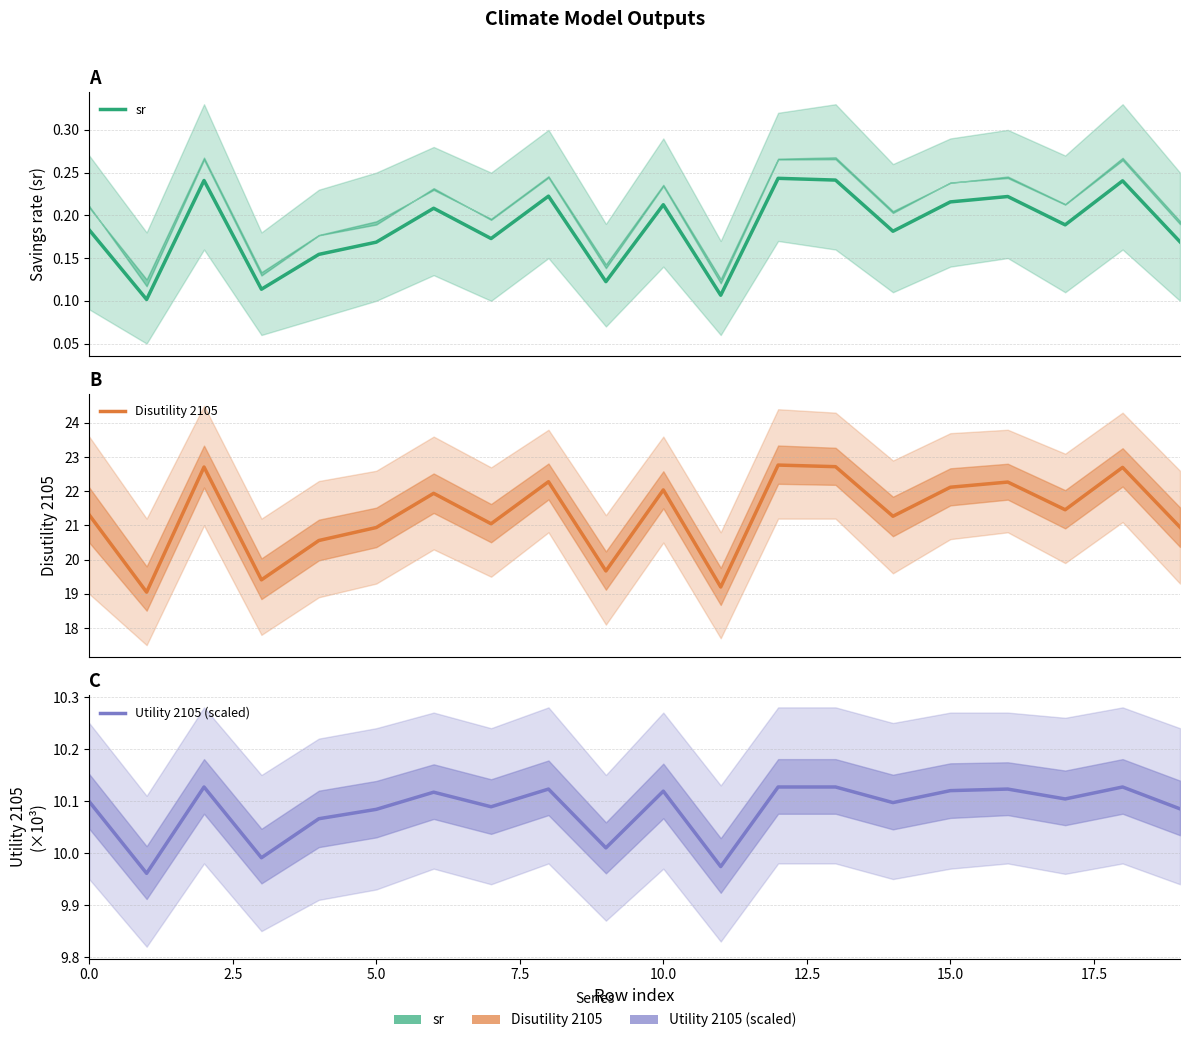

The value of sr at 12 is 0.2. True or false?

True